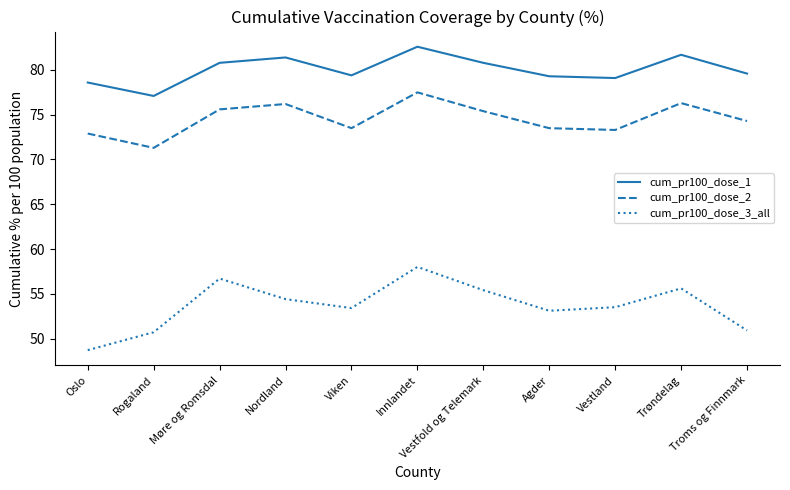

True or false: cum_pr100_dose_1 has more than 0 points higher than both neighbors.

True